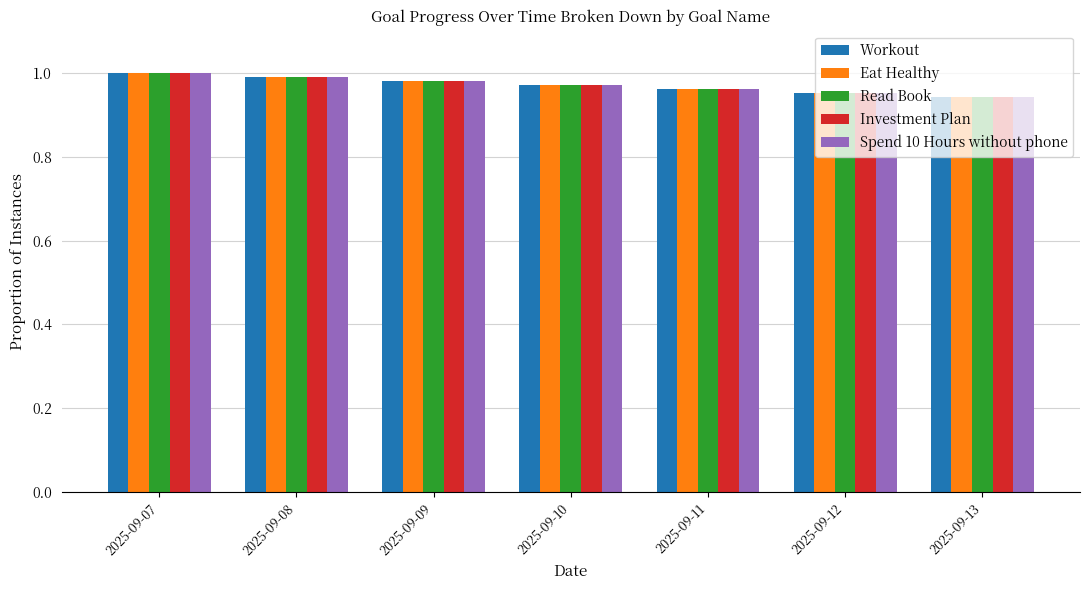

What is the sum of the Spend 10 Hours without phone values at 2025-09-08 and 2025-09-09?

2.0